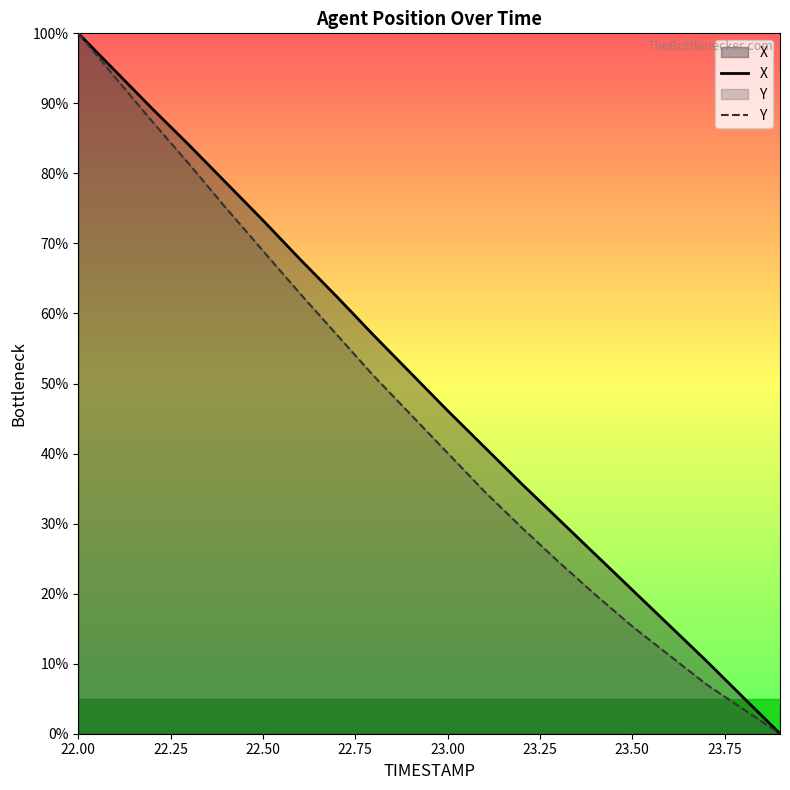

What is the difference between the maximum and second lowest values in the Y series?

96.5